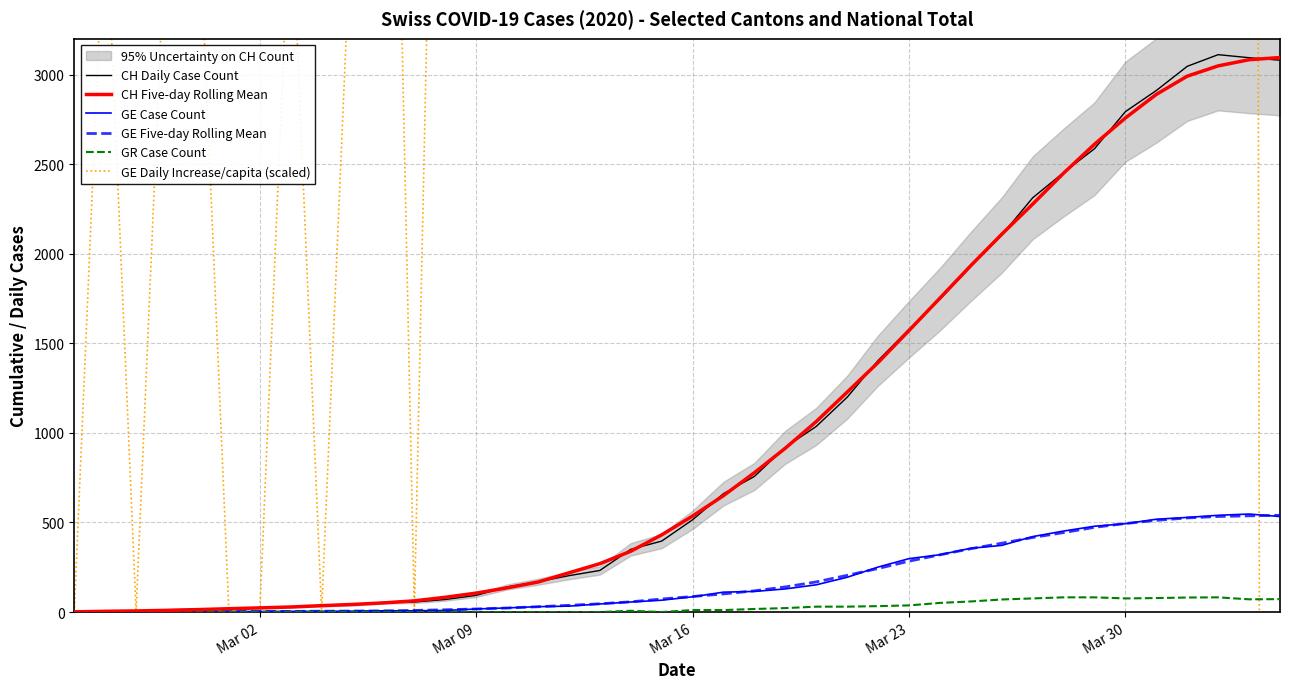

What is the difference between the second highest and minimum values in the GE Case Count series?

540.0